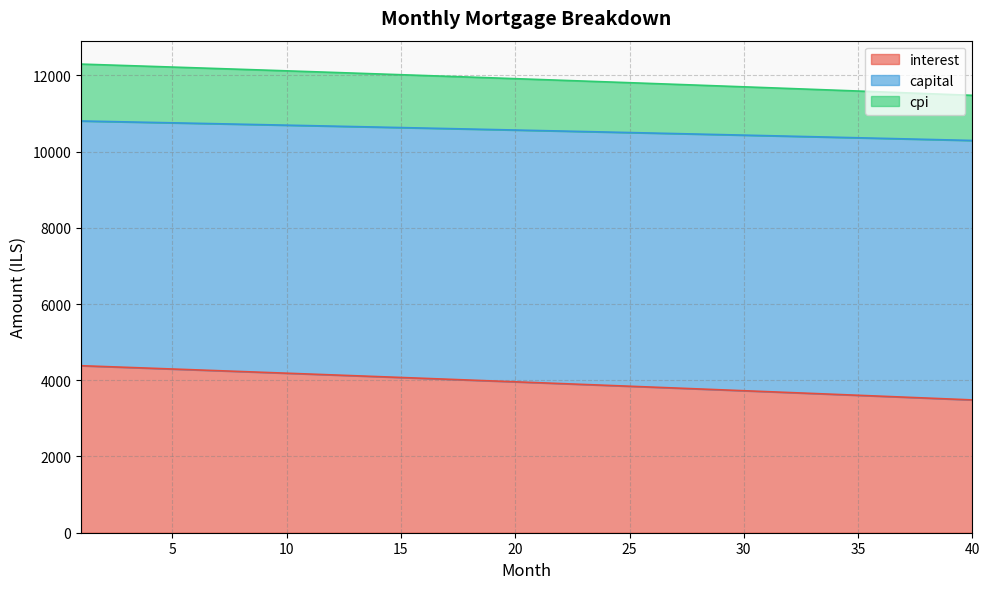

What is the lowest value of the interest series?

3484.0